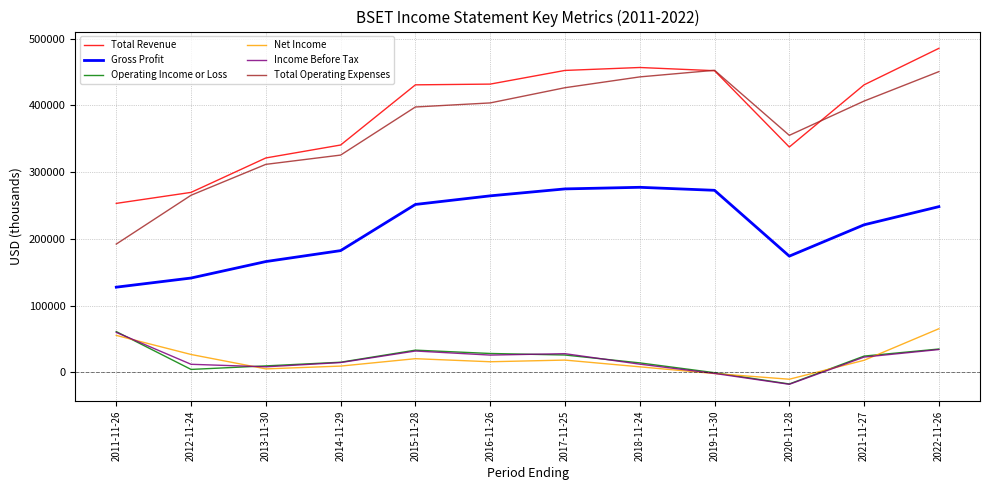

At which label is Total Operating Expenses closest to 322450?

2014-11-29